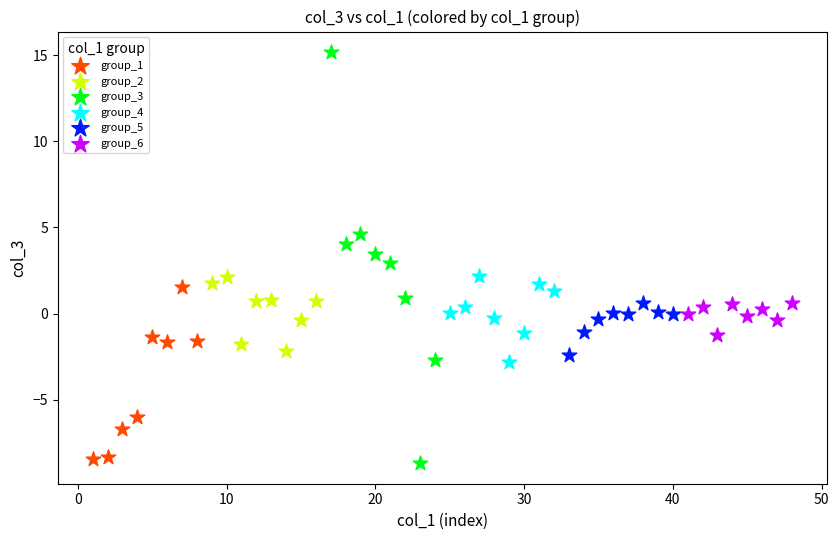

Which series reaches the maximum Y coordinate?

group_3